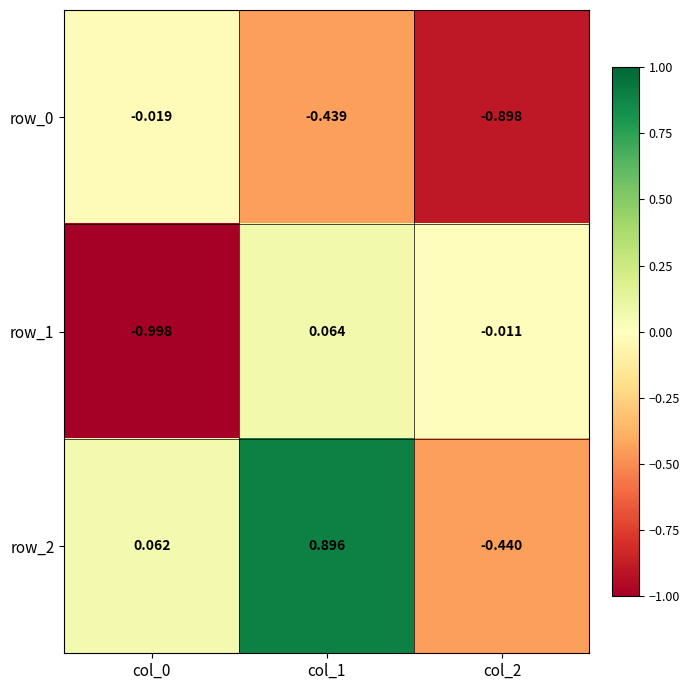

Where is row_1 nearest to the value 0?

col_2